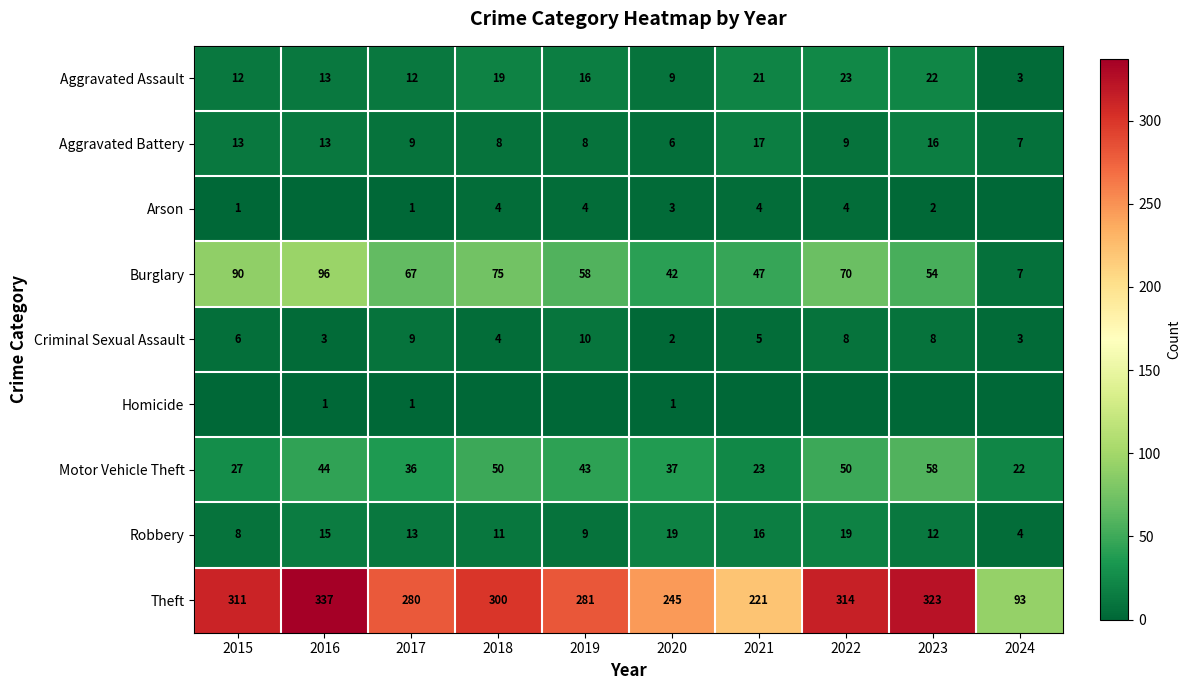

What is the sum of the Criminal Sexual Assault values at 2022 and 2016?

11